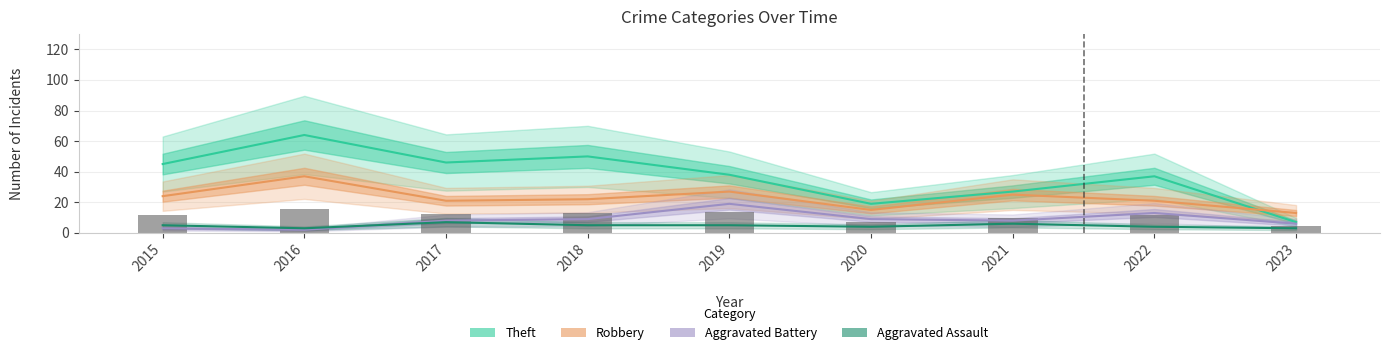

Where is Aggravated Battery nearest to the value 10?

2018